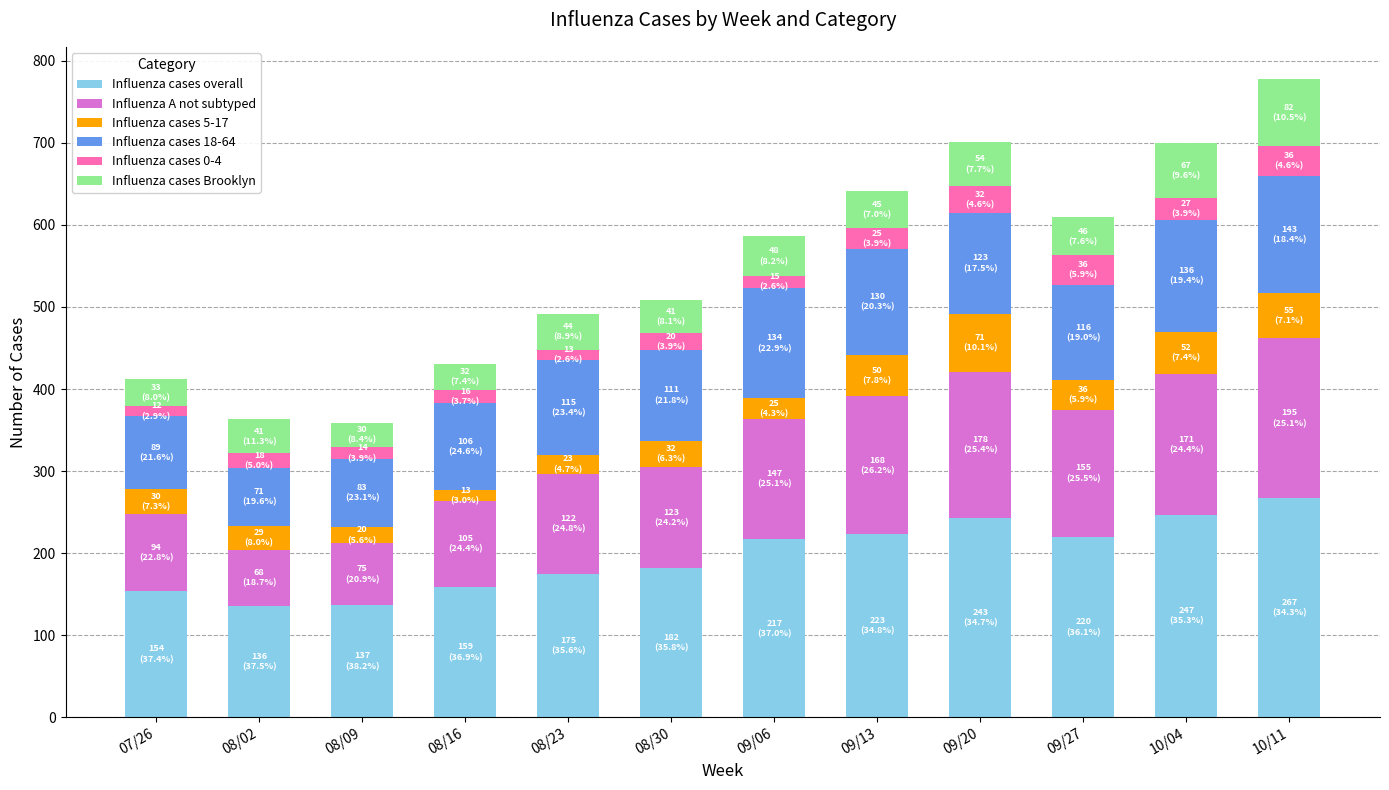

The value of Influenza cases overall at 08/09 is 137. True or false?

True